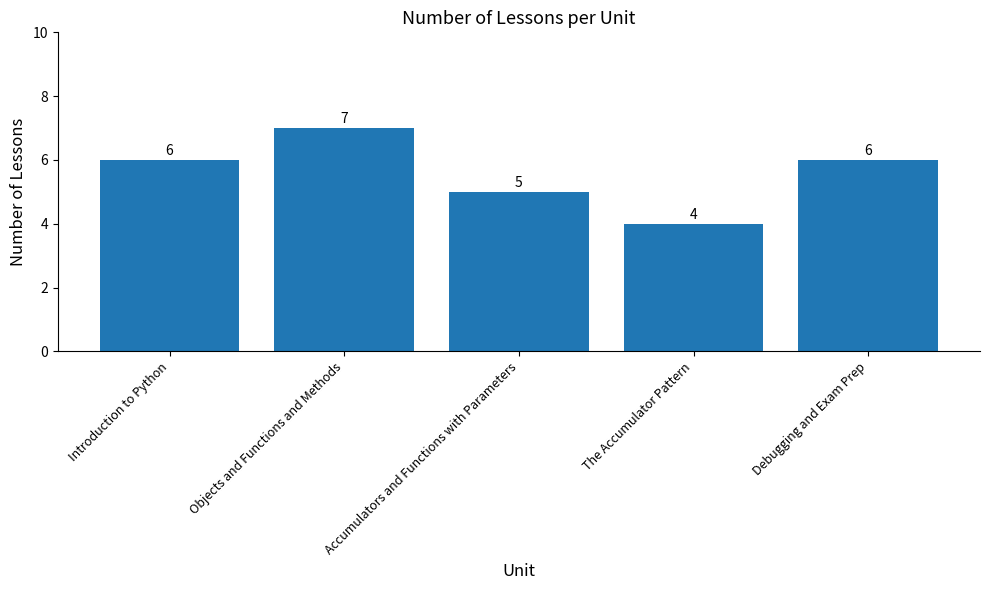

The chart shows a value of 7 at Objects and Functions and Methods. True or false?

True